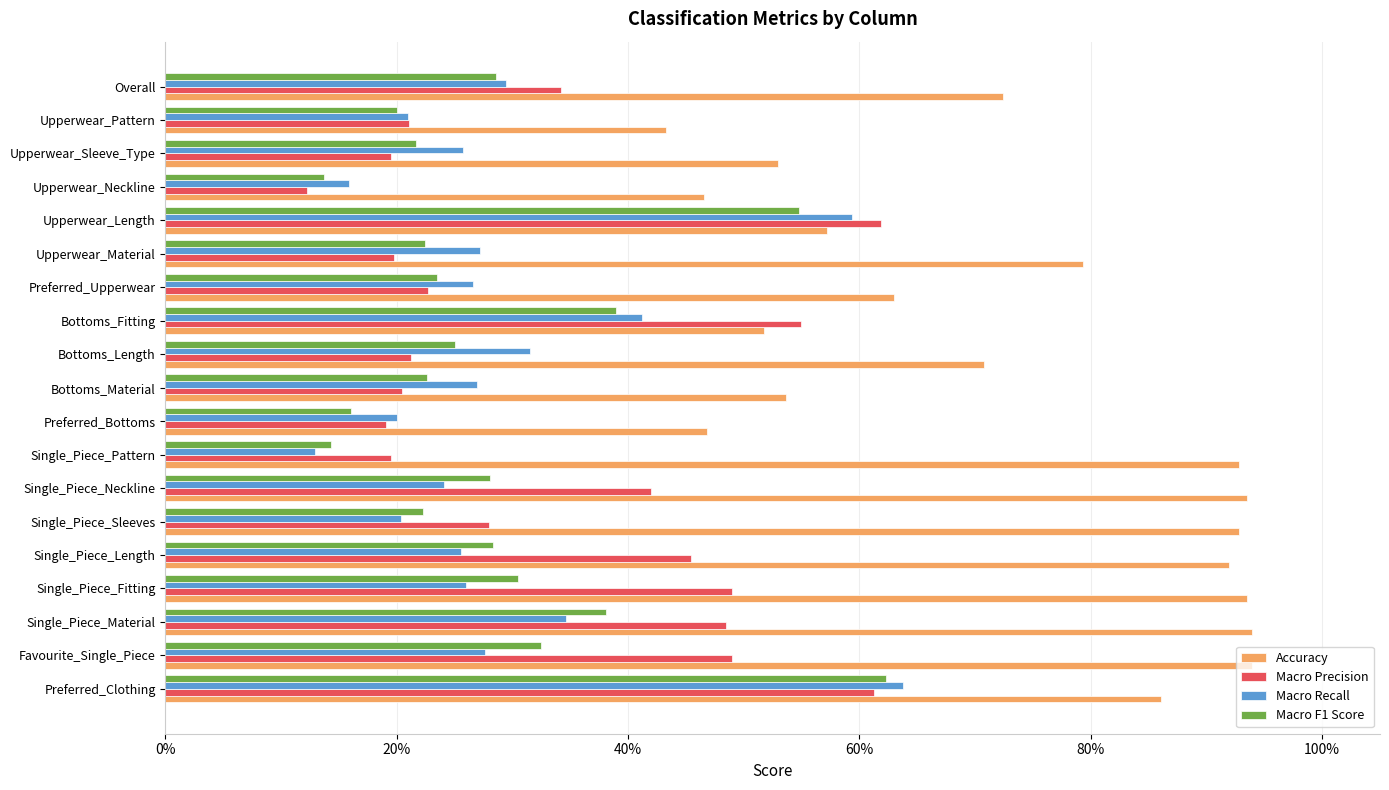

What are all the series names shown in the legend?

Accuracy, Macro Precision, Macro Recall, Macro F1 Score